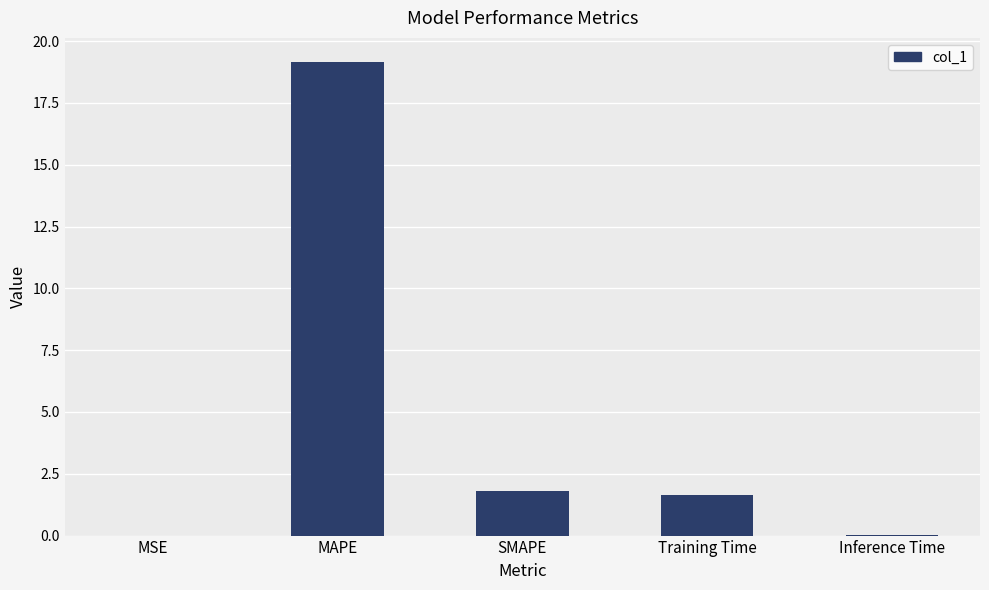

Where does the data first go above 1?

MAPE